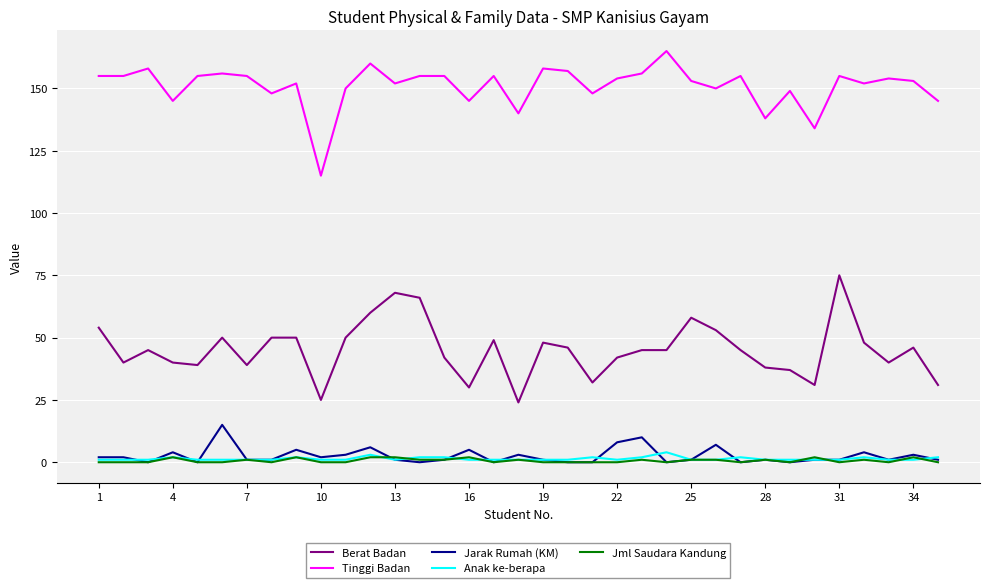

What is the maximum value shown in the chart?

165